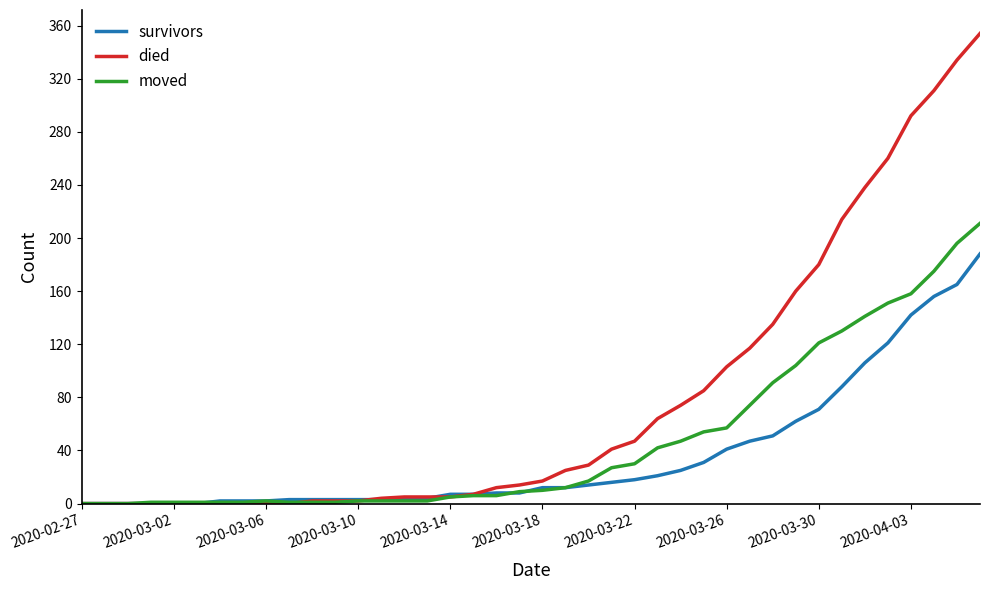

Which series has the largest total across all categories?

died